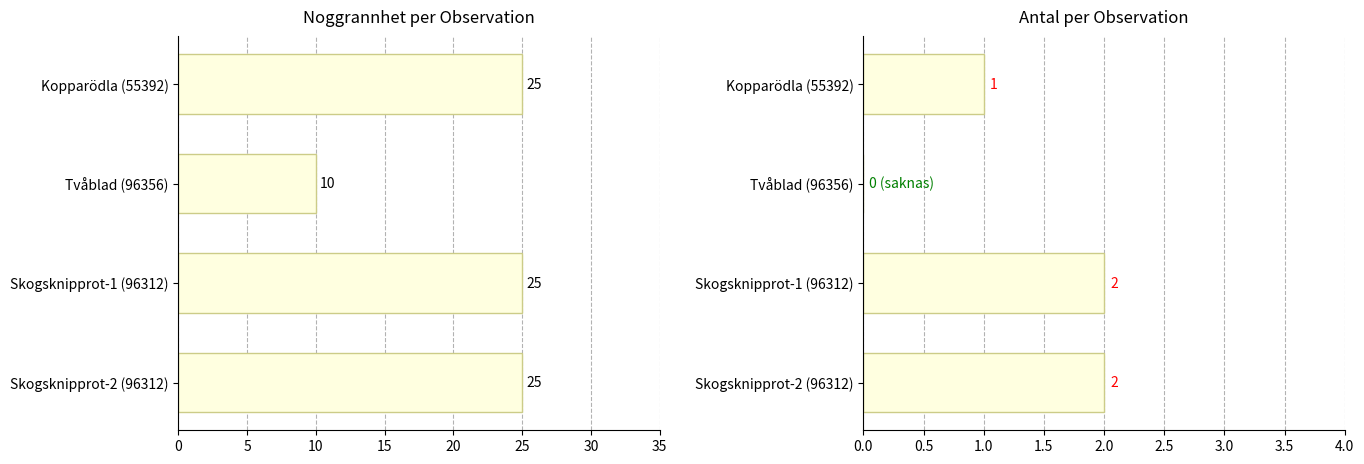

True or false: Antal has a value of -1 at Tvåblad (96356).

False